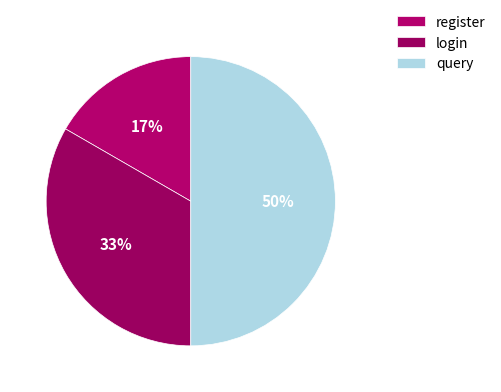

Which slice is the smallest?

register